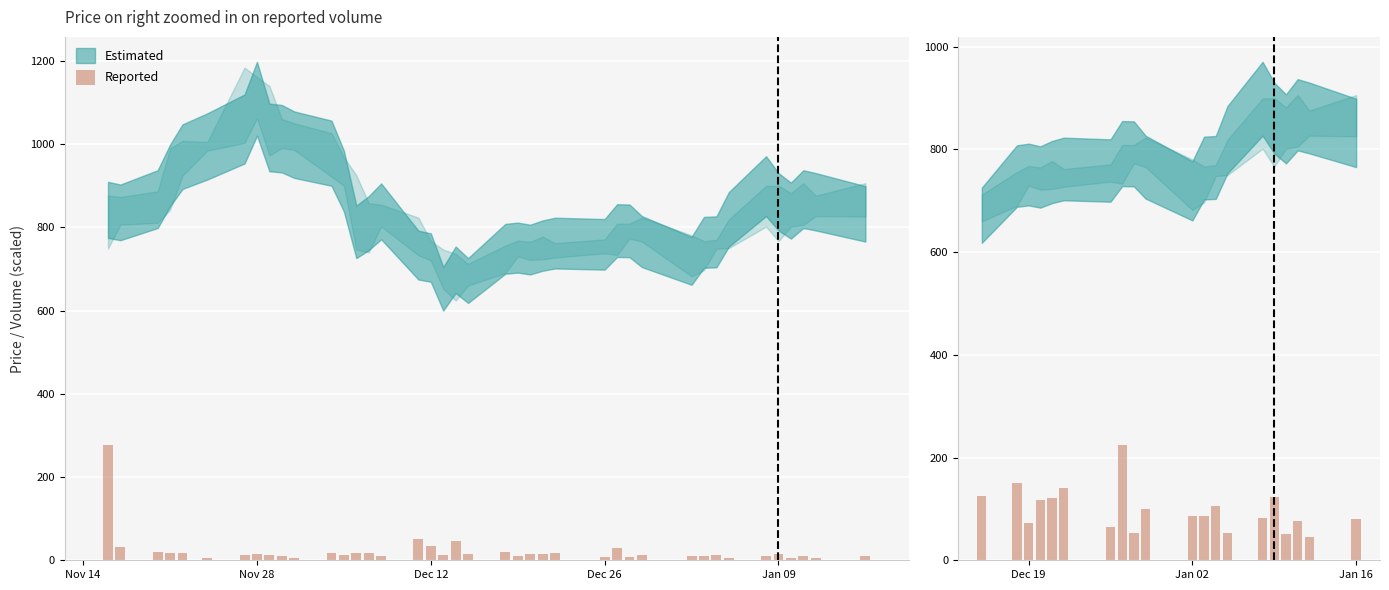

Does the chart contain any negative values?

No